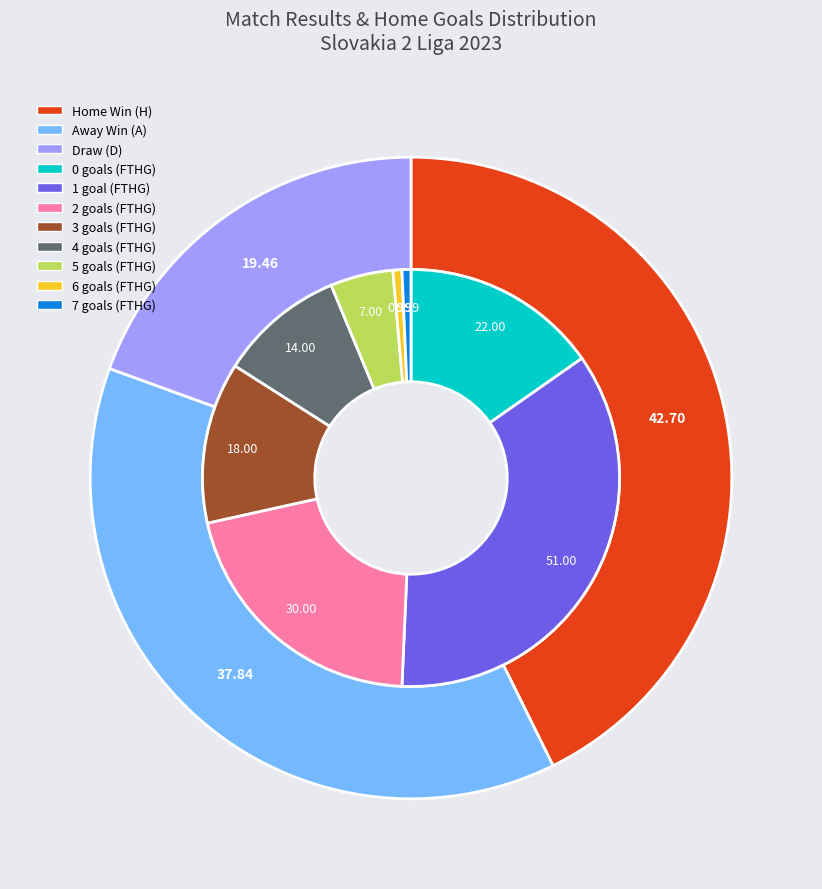

What is the ratio of the value at A to the value at H?

0.9